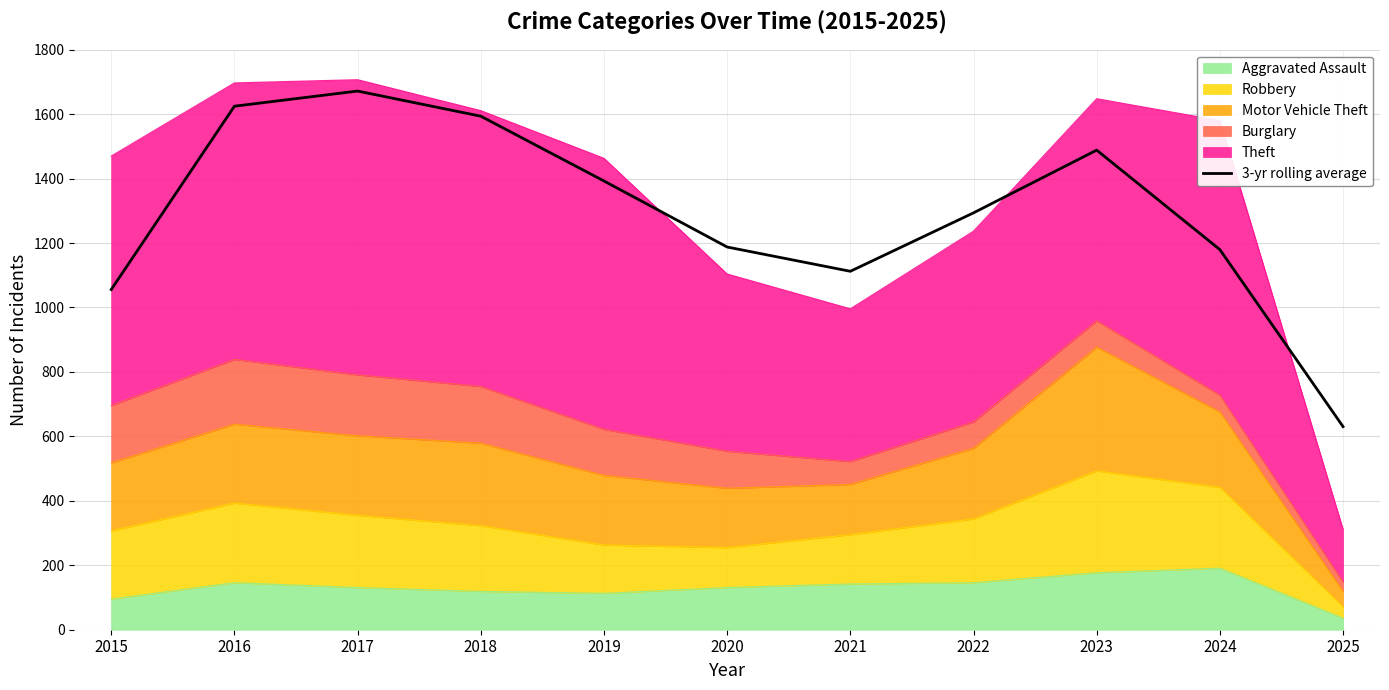

Where is the first local maximum?

2017